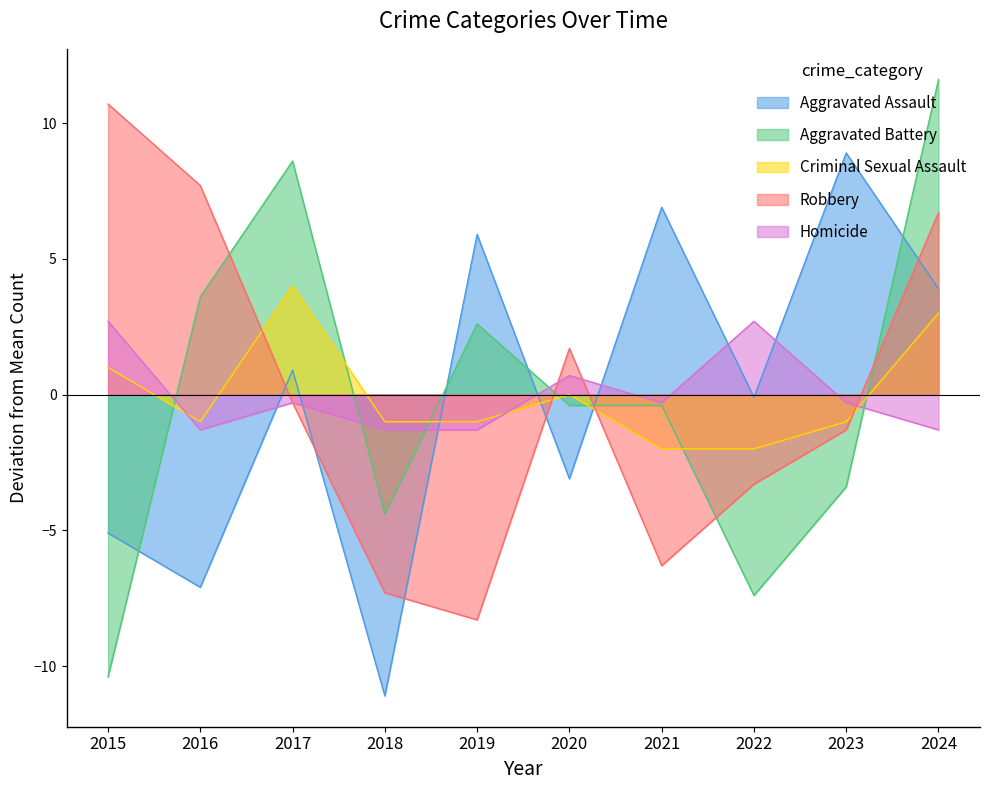

True or false: Aggravated Battery has more than 0 points higher than both neighbors.

True